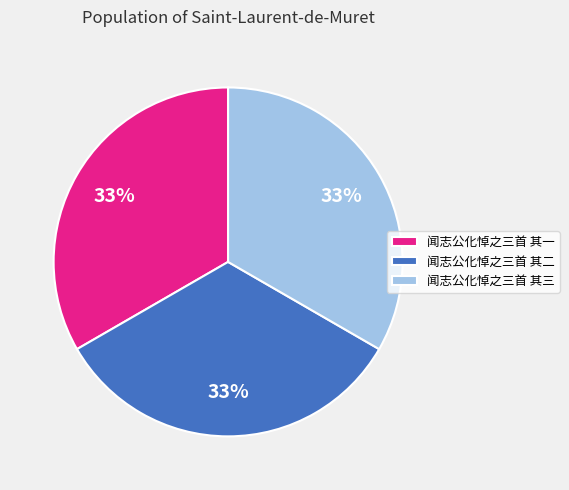

To the nearest percent, what is the average slice percentage?

33%